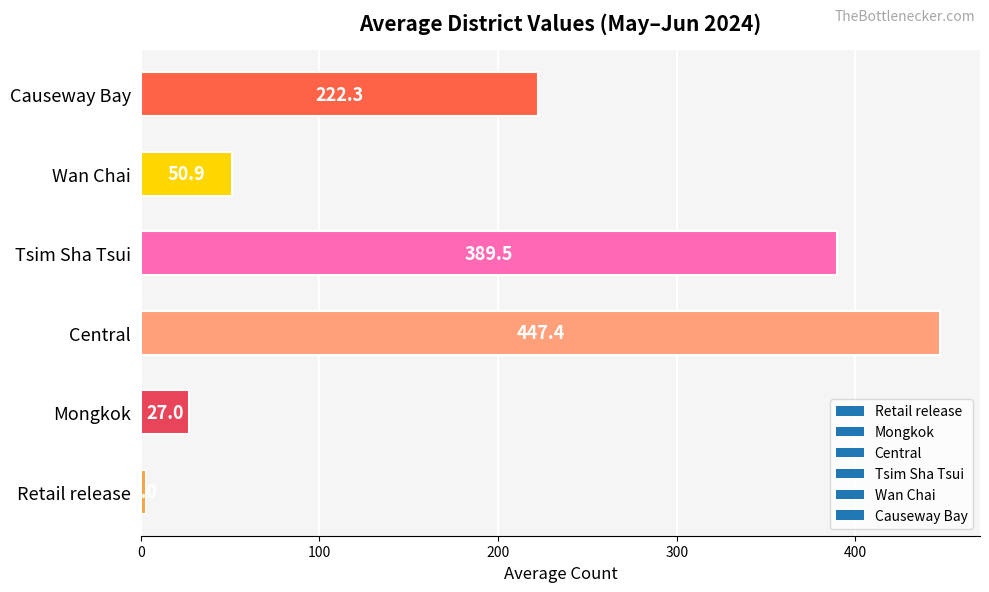

The value at Tsim Sha Tsui is 389.5. True or false?

True